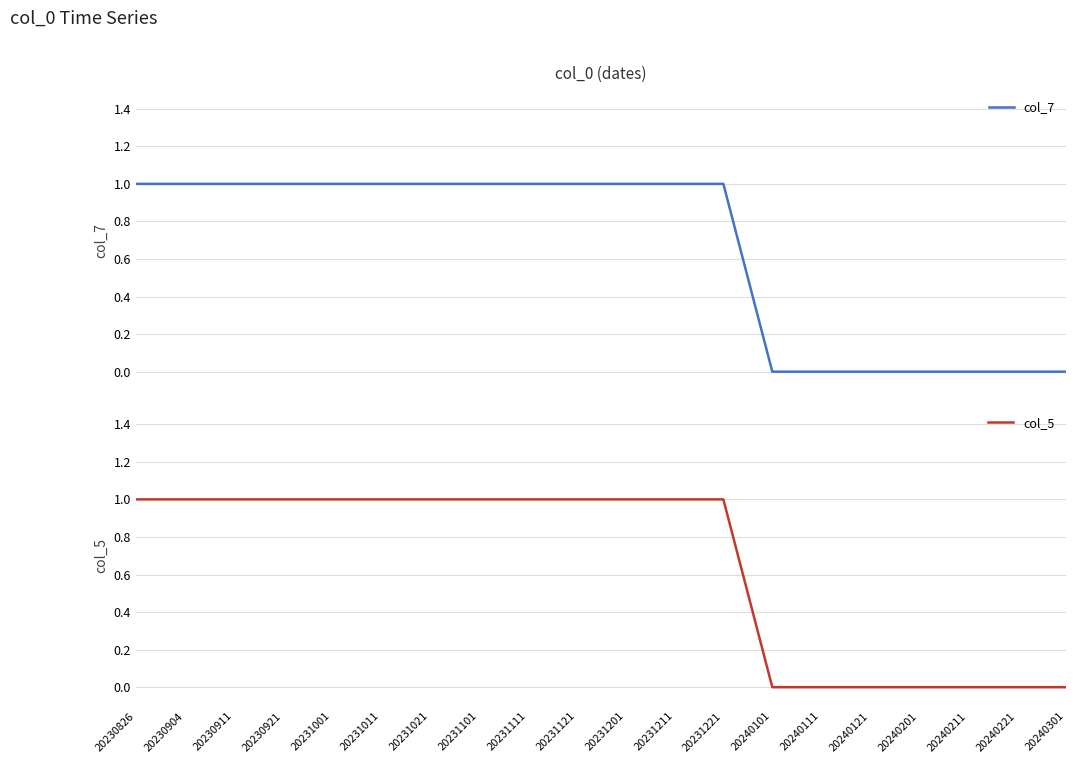

Where is col_7 nearest to the value 0?

20240101